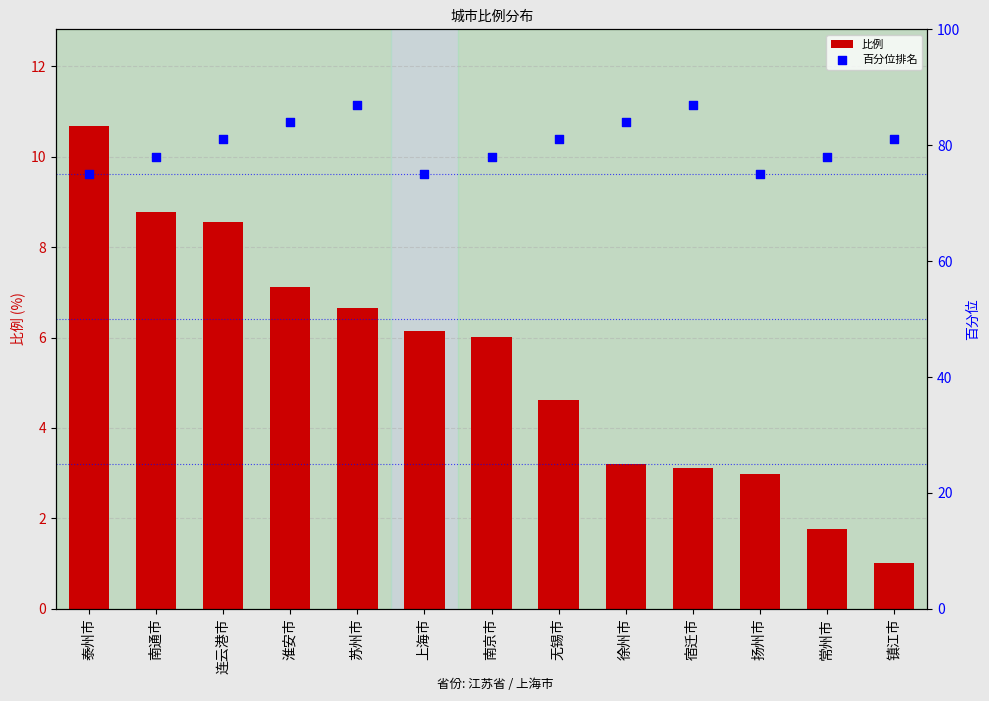

Which series has the largest total across all categories?

百分位排名